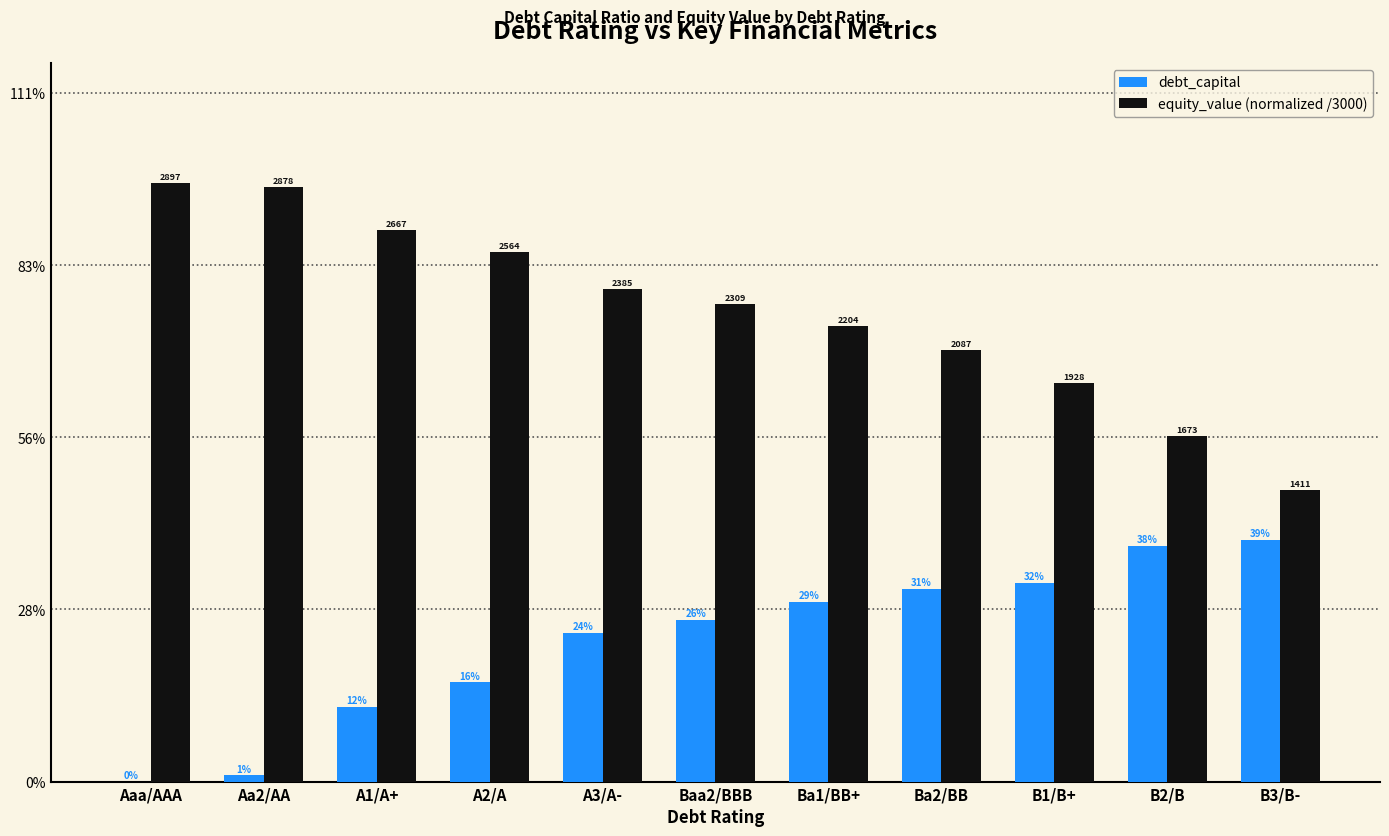

What is the difference between the highest and lowest values at B1/B+?

0.3